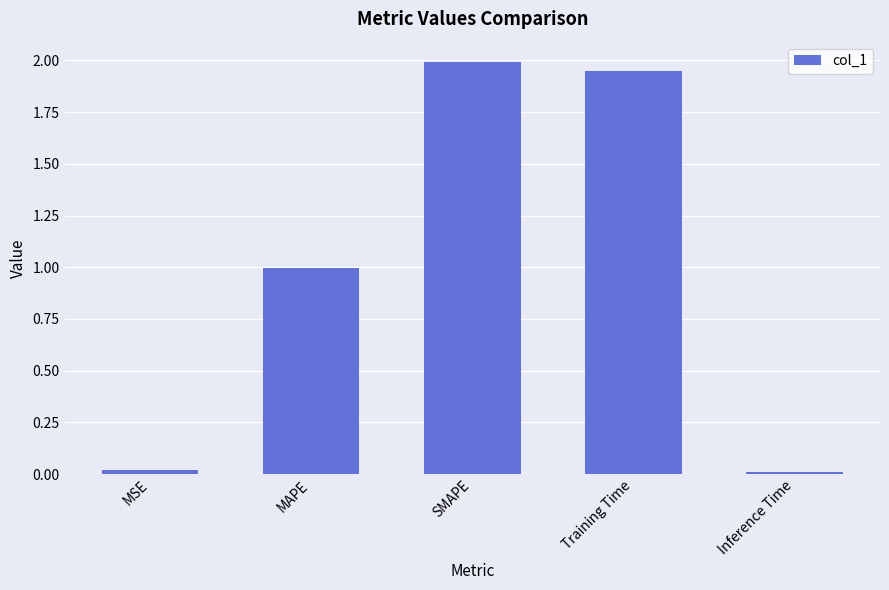

Which has a higher value, Inference Time or Training Time?

Training Time